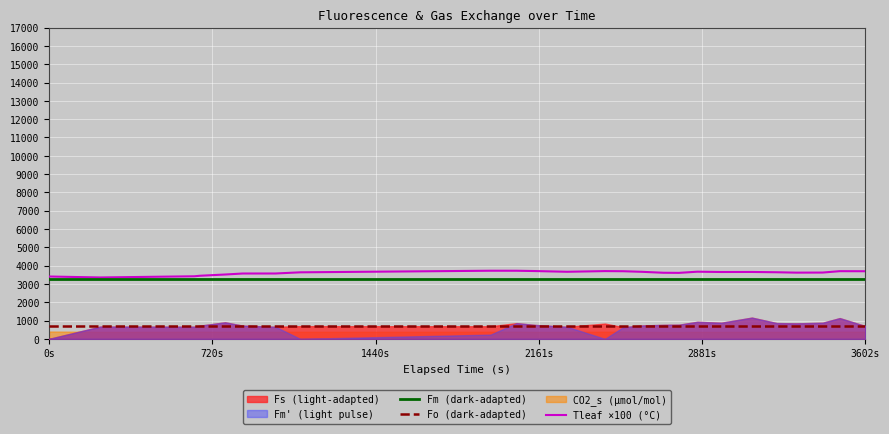

Which series has the largest total across all categories?

Tleaf ×100 (°C)